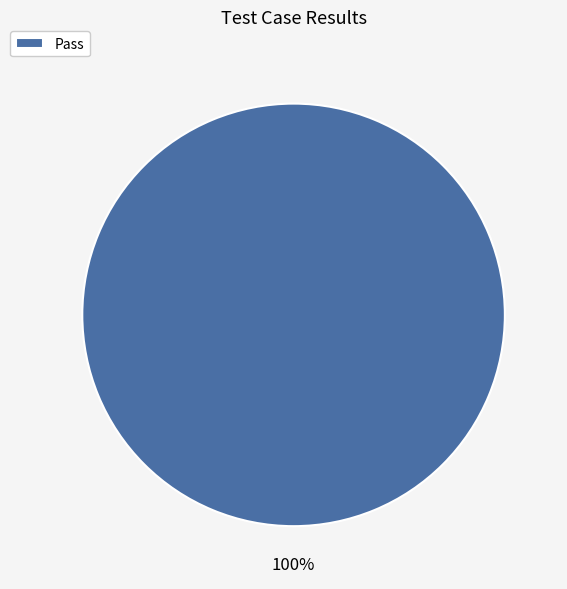

Rank the categories by value from highest to lowest.

Pass